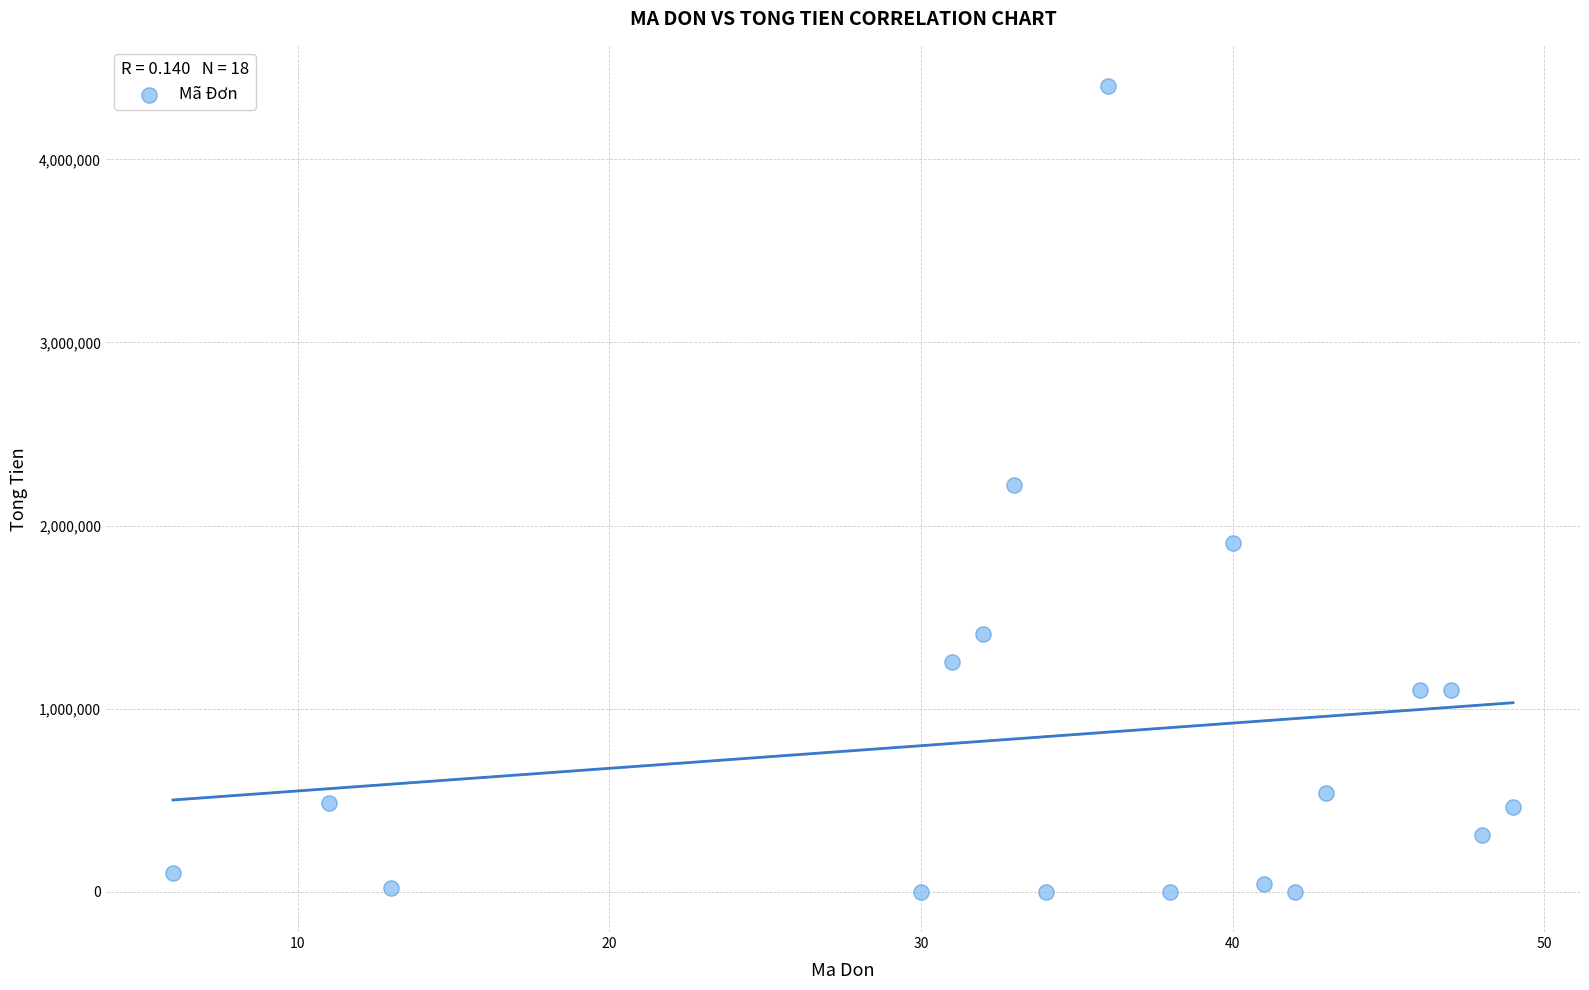

What is the range of X values (max minus min)?

43